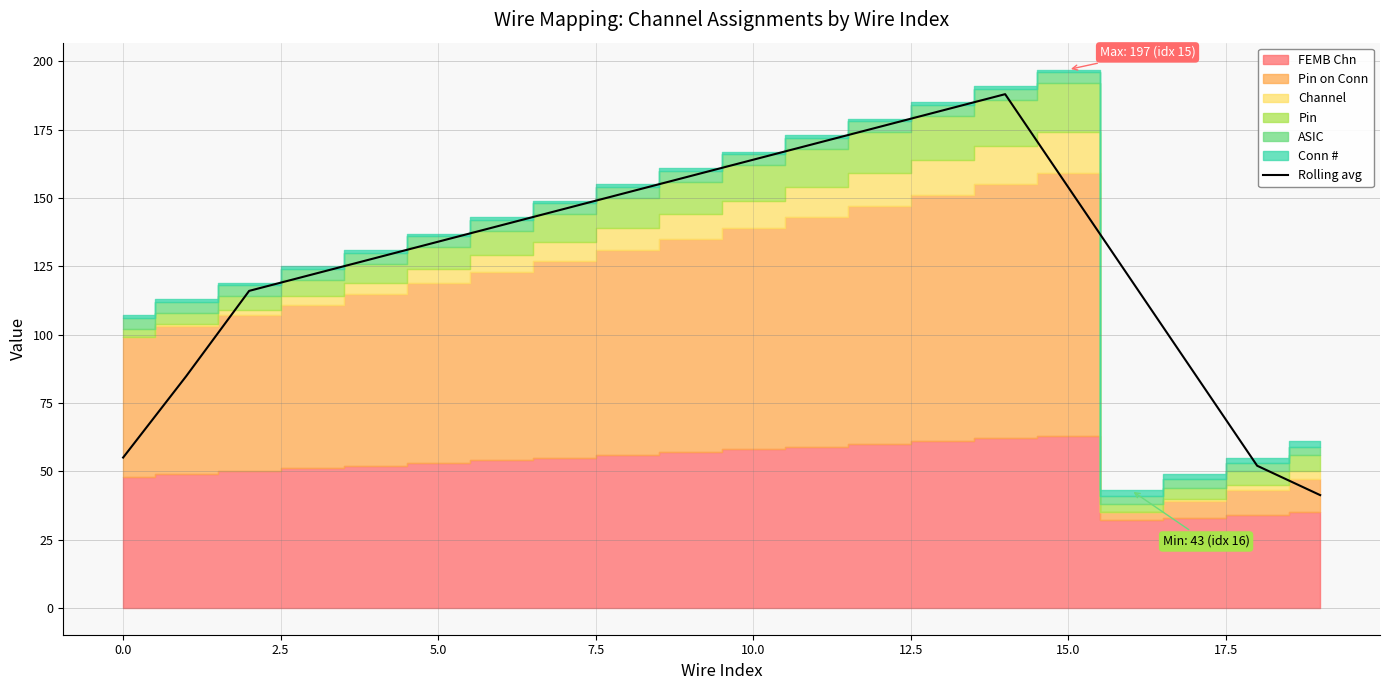

How many interior local peaks (higher than both neighbors) does the data have?

1